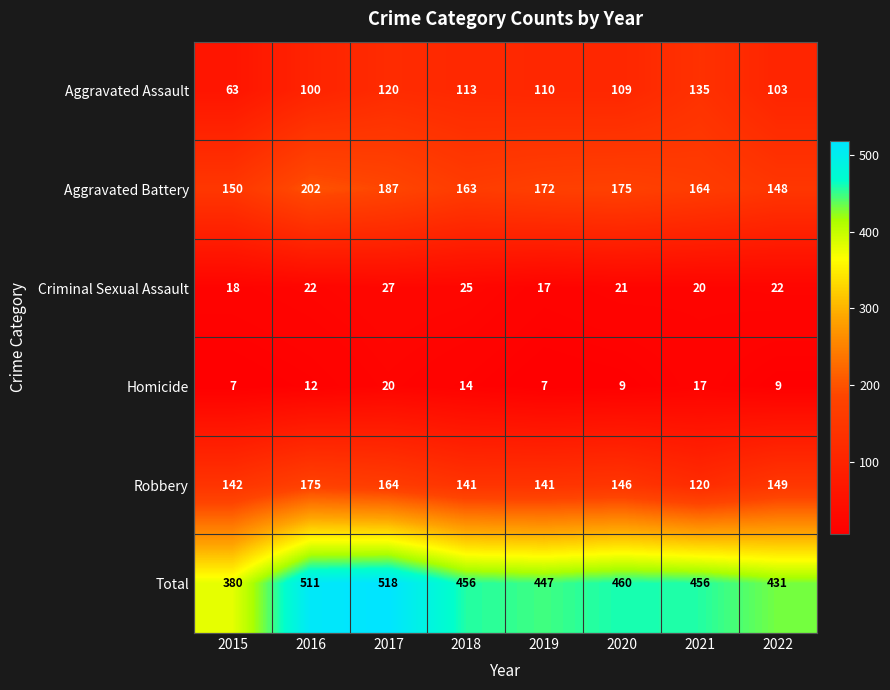

At 2015, list the series in order from largest to smallest.

Total, Aggravated Battery, Robbery, Aggravated Assault, Criminal Sexual Assault, Homicide